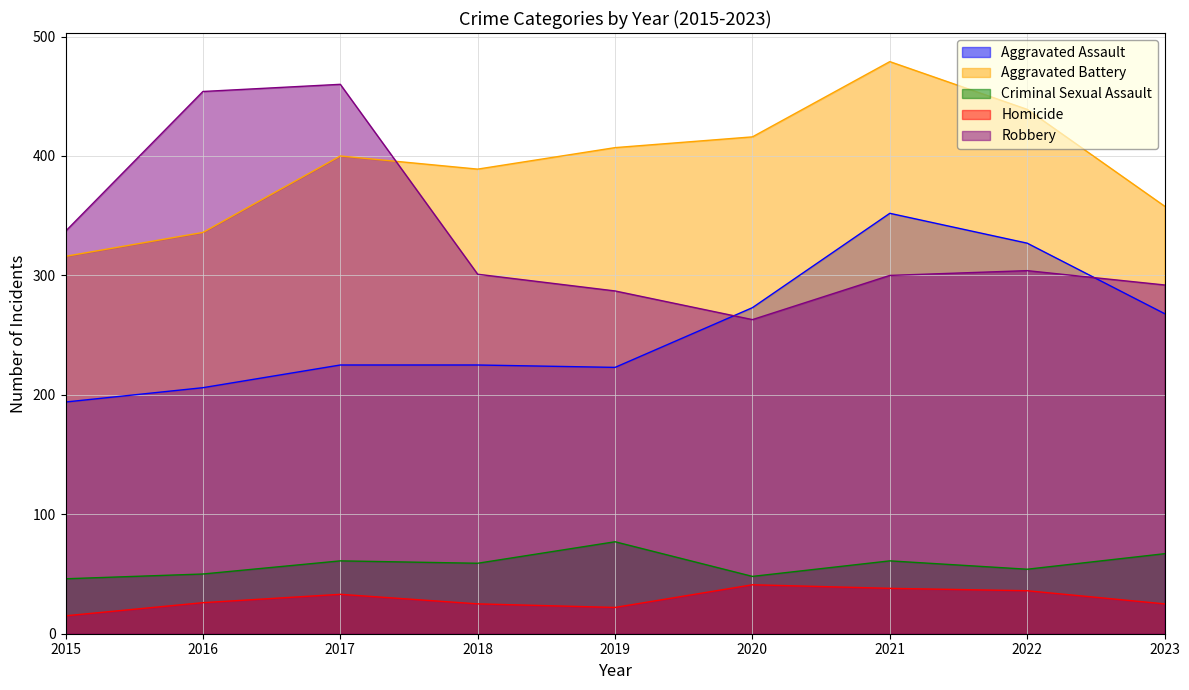

True or false: Robbery has more than 0 points higher than both neighbors.

True